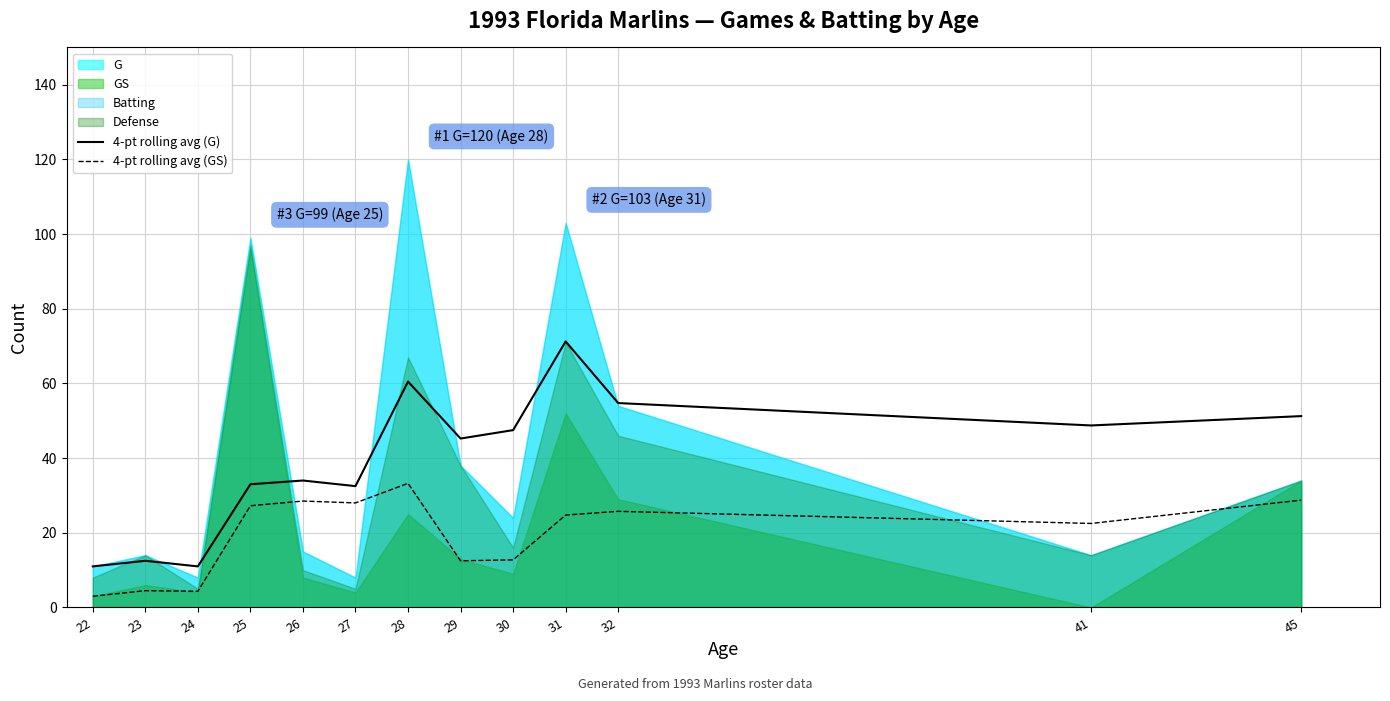

What is the spread (max minus min) of values at 45?

22.5